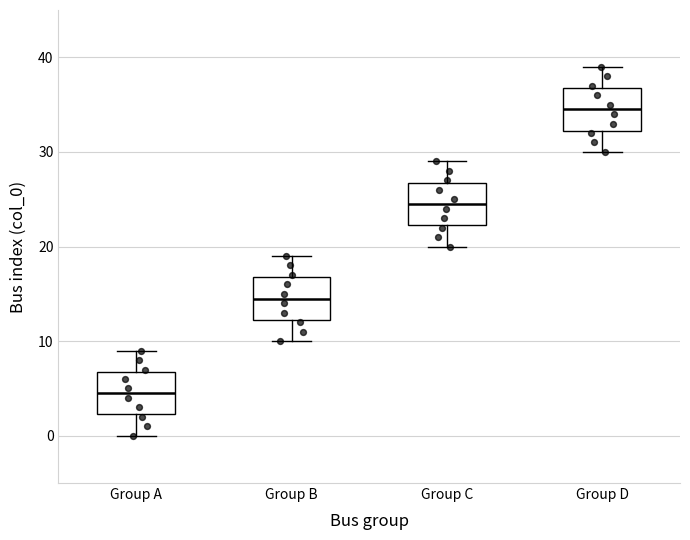

Where is the lower edge of the box for Group C on the y-axis? The values are not printed on the chart, so give them approximately, as read against the axis.

22